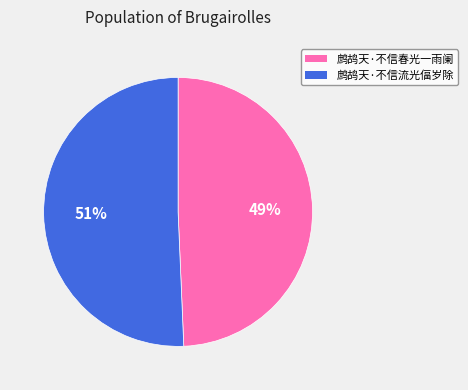

What is the largest slice in the pie chart?

鹧鸪天·不信流光偪岁除